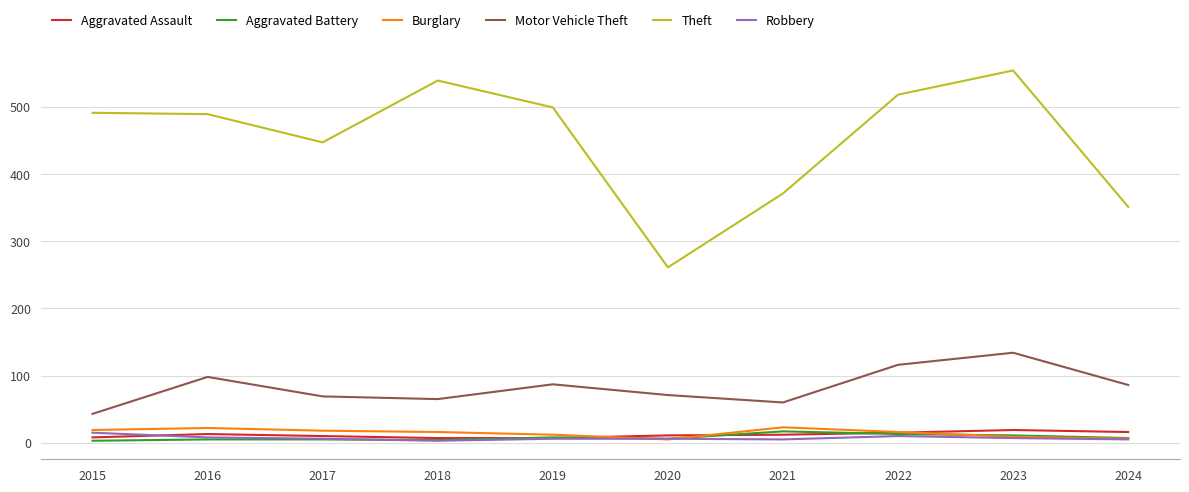

What is the total value across all series at 2021?

488